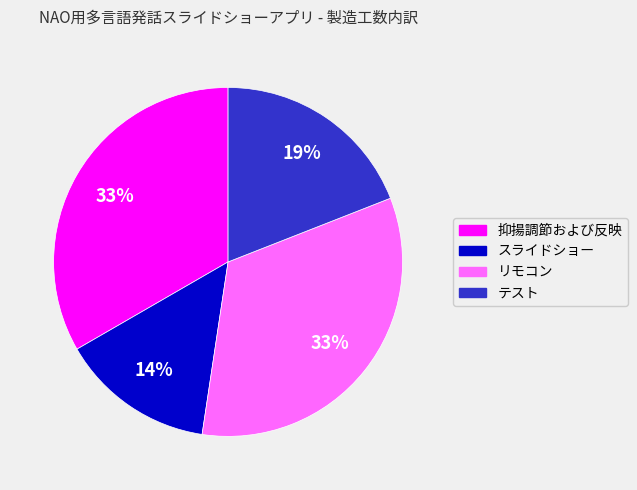

Between テスト and リモコン, which is larger?

リモコン